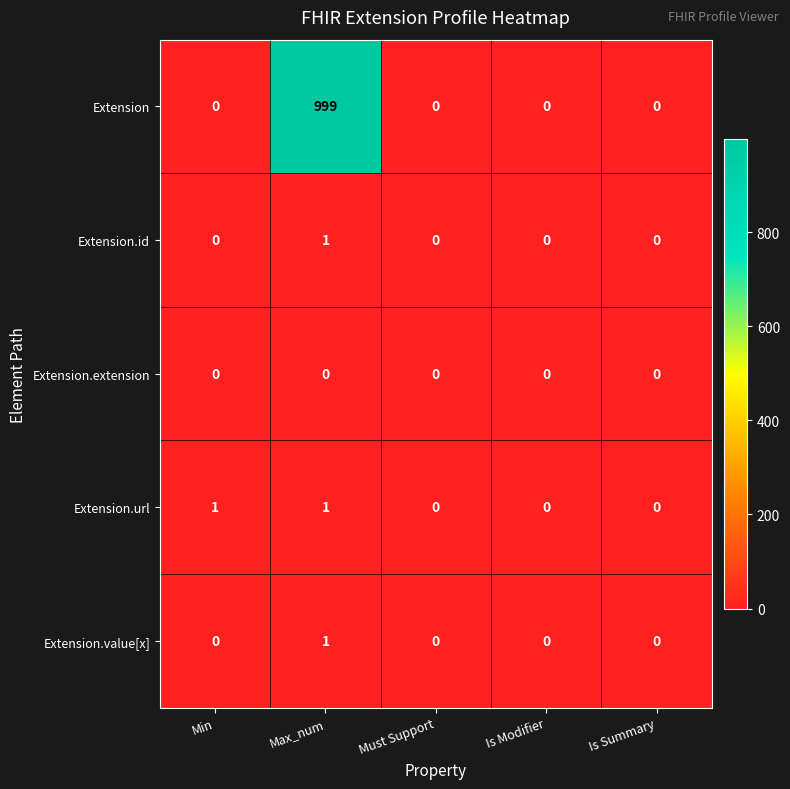

True or false: Extension.url has a value of 1 at Min.

True